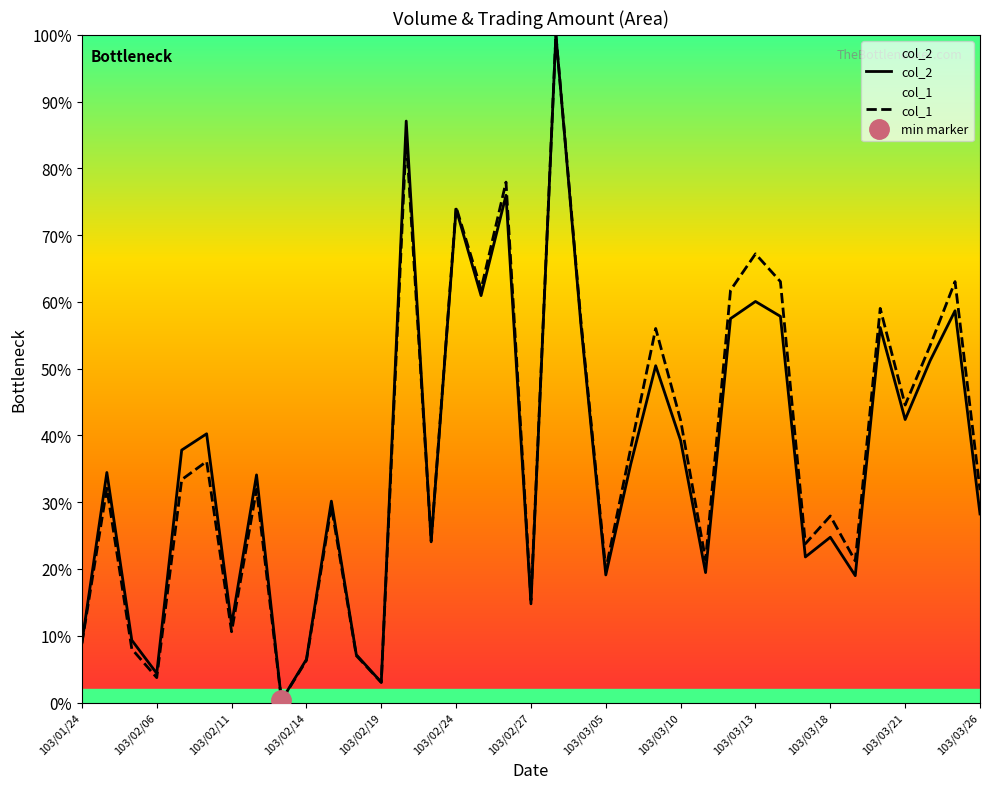

How many times do col_2 and col_1 cross each other?

1